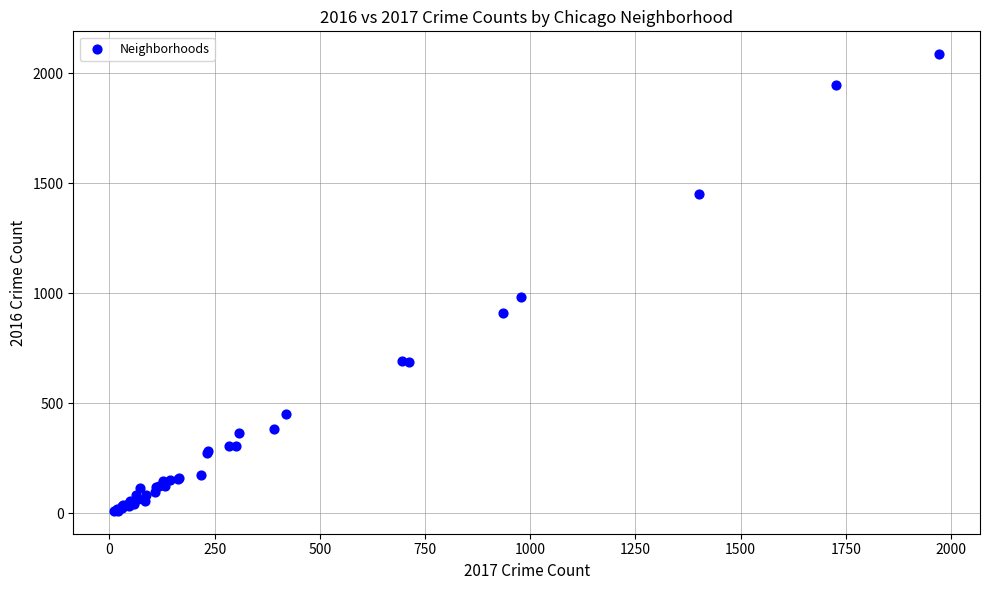

What Y value in the scatter plot is closest to 1048?

983